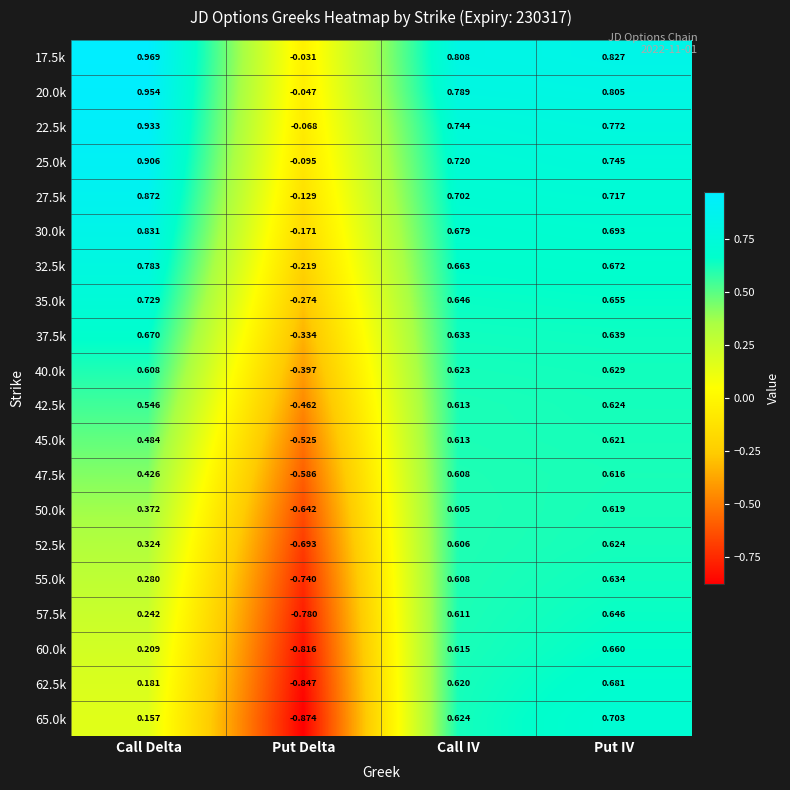

At which category is the sum across all series the highest?

Put IV